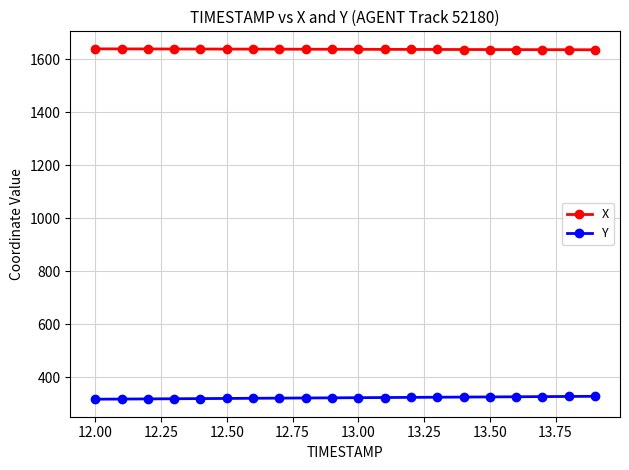

What is the greatest value displayed?

1639.4